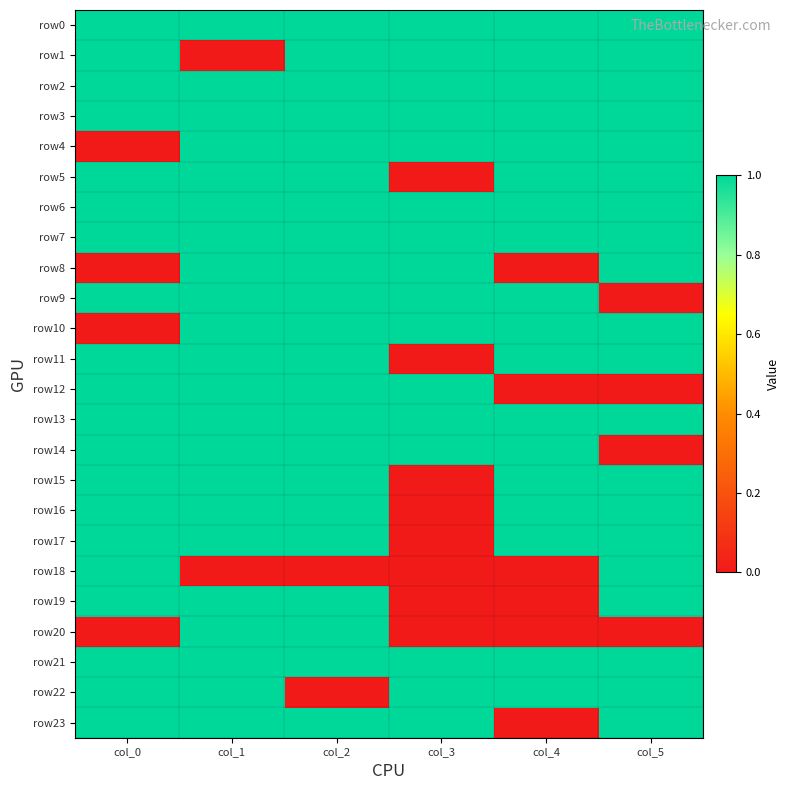

Reading left to right, extract all data points from this chart.

row0: col_0=1	col_1=1	col_2=1	col_3=1	col_4=1	col_5=1
row1: col_0=1	col_1=0	col_2=1	col_3=1	col_4=1	col_5=1
row2: col_0=1	col_1=1	col_2=1	col_3=1	col_4=1	col_5=1
row3: col_0=1	col_1=1	col_2=1	col_3=1	col_4=1	col_5=1
row4: col_0=0	col_1=1	col_2=1	col_3=1	col_4=1	col_5=1
row5: col_0=1	col_1=1	col_2=1	col_3=0	col_4=1	col_5=1
row6: col_0=1	col_1=1	col_2=1	col_3=1	col_4=1	col_5=1
row7: col_0=1	col_1=1	col_2=1	col_3=1	col_4=1	col_5=1
row8: col_0=0	col_1=1	col_2=1	col_3=1	col_4=0	col_5=1
row9: col_0=1	col_1=1	col_2=1	col_3=1	col_4=1	col_5=0
row10: col_0=0	col_1=1	col_2=1	col_3=1	col_4=1	col_5=1
row11: col_0=1	col_1=1	col_2=1	col_3=0	col_4=1	col_5=1
row12: col_0=1	col_1=1	col_2=1	col_3=1	col_4=0	col_5=0
row13: col_0=1	col_1=1	col_2=1	col_3=1	col_4=1	col_5=1
row14: col_0=1	col_1=1	col_2=1	col_3=1	col_4=1	col_5=0
row15: col_0=1	col_1=1	col_2=1	col_3=0	col_4=1	col_5=1
row16: col_0=1	col_1=1	col_2=1	col_3=0	col_4=1	col_5=1
row17: col_0=1	col_1=1	col_2=1	col_3=0	col_4=1	col_5=1
row18: col_0=1	col_1=0	col_2=0	col_3=0	col_4=0	col_5=1
row19: col_0=1	col_1=1	col_2=1	col_3=0	col_4=0	col_5=1
row20: col_0=0	col_1=1	col_2=1	col_3=0	col_4=0	col_5=0
row21: col_0=1	col_1=1	col_2=1	col_3=1	col_4=1	col_5=1
row22: col_0=1	col_1=1	col_2=0	col_3=1	col_4=1	col_5=1
row23: col_0=1	col_1=1	col_2=1	col_3=1	col_4=0	col_5=1